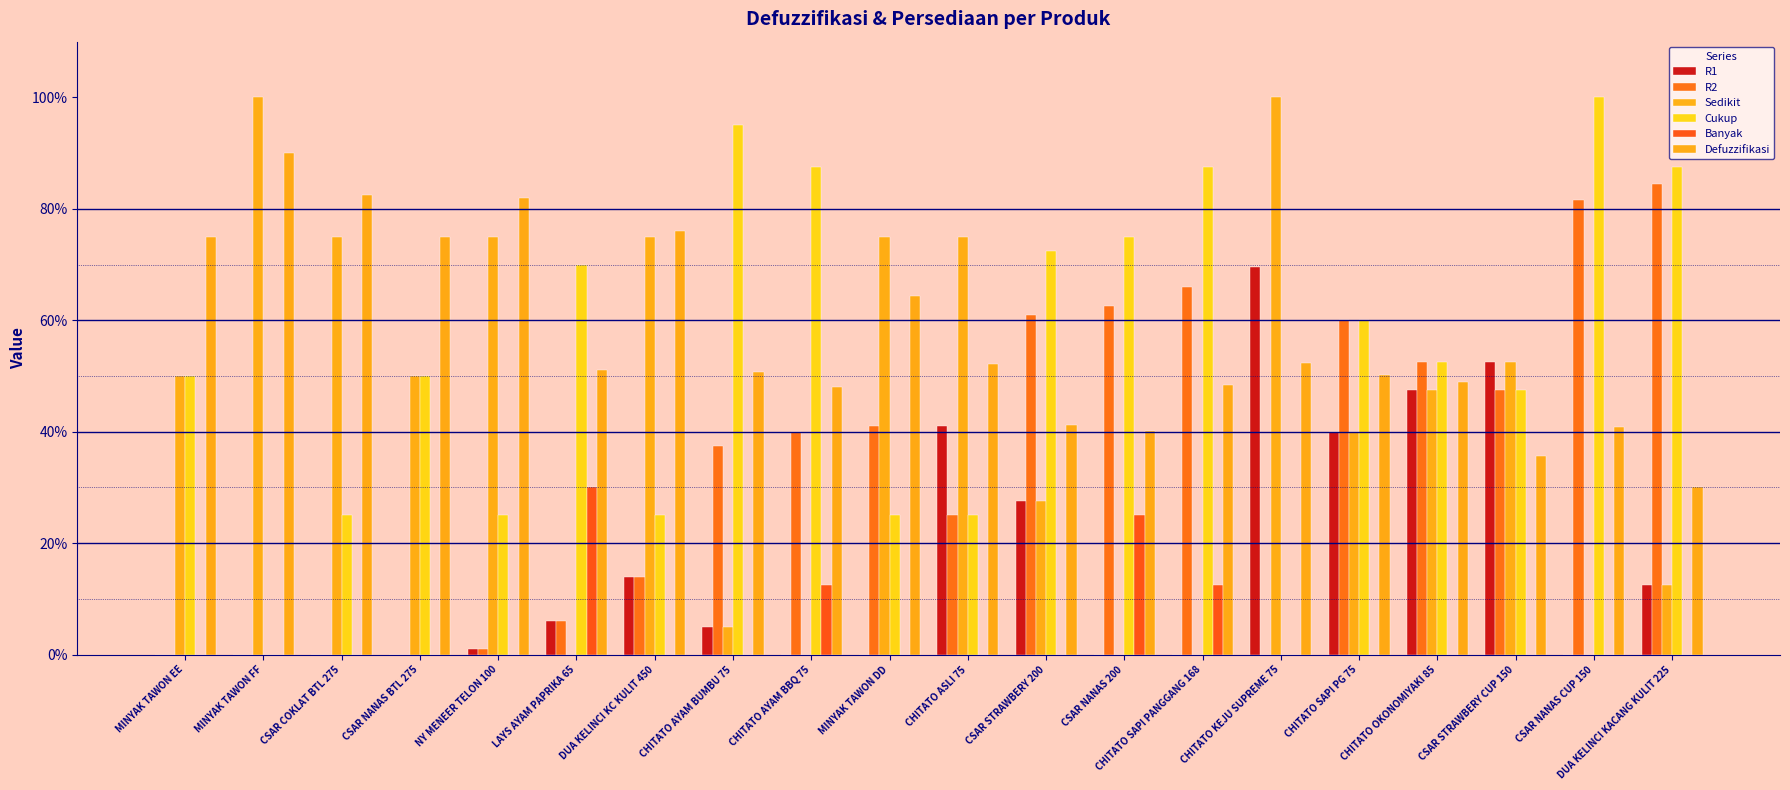

What is the sum of the Defuzzifikasi values at CHITATO OKONOMIYAKI 85 and CHITATO SAPI PANGGANG 168?

1.0